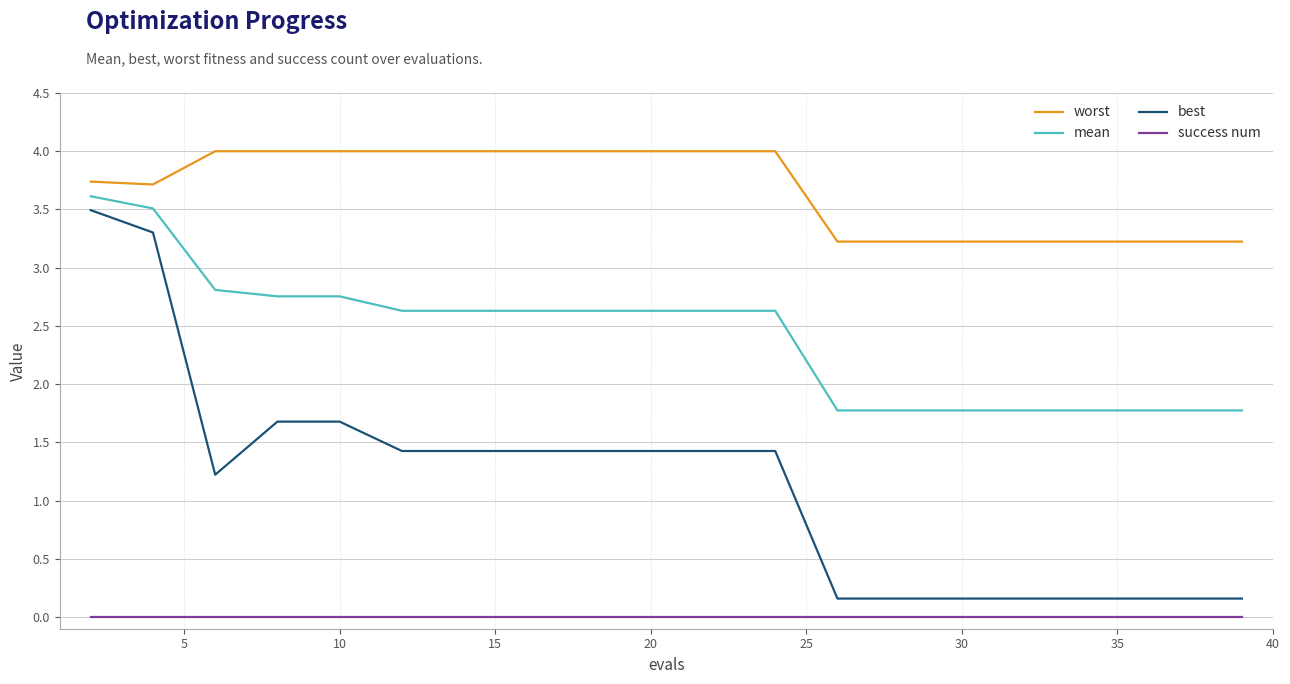

Which series has the largest total across all categories?

worst